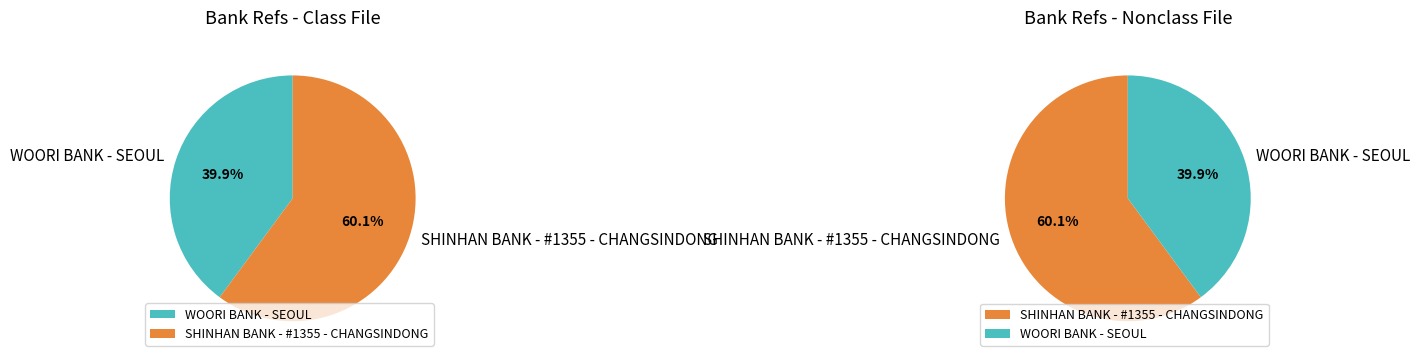

Which category has the biggest portion of the pie?

SHINHAN BANK - #1355 - CHANGSINDONG